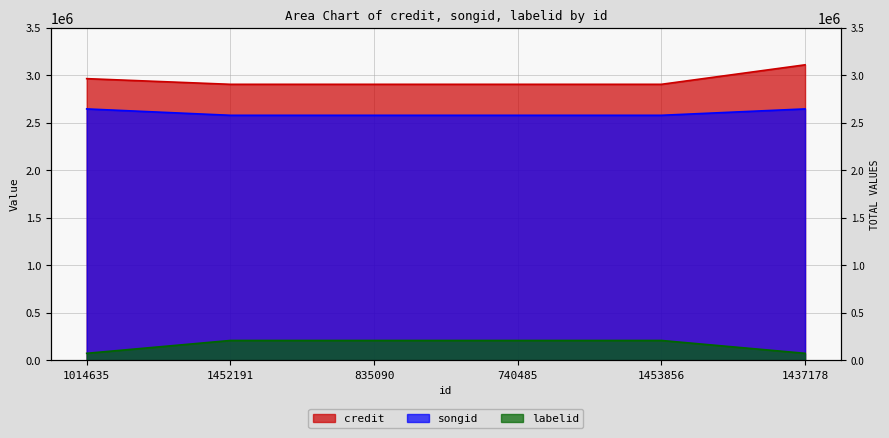

The credit series shows 1290132 at 1453856. True or false?

False